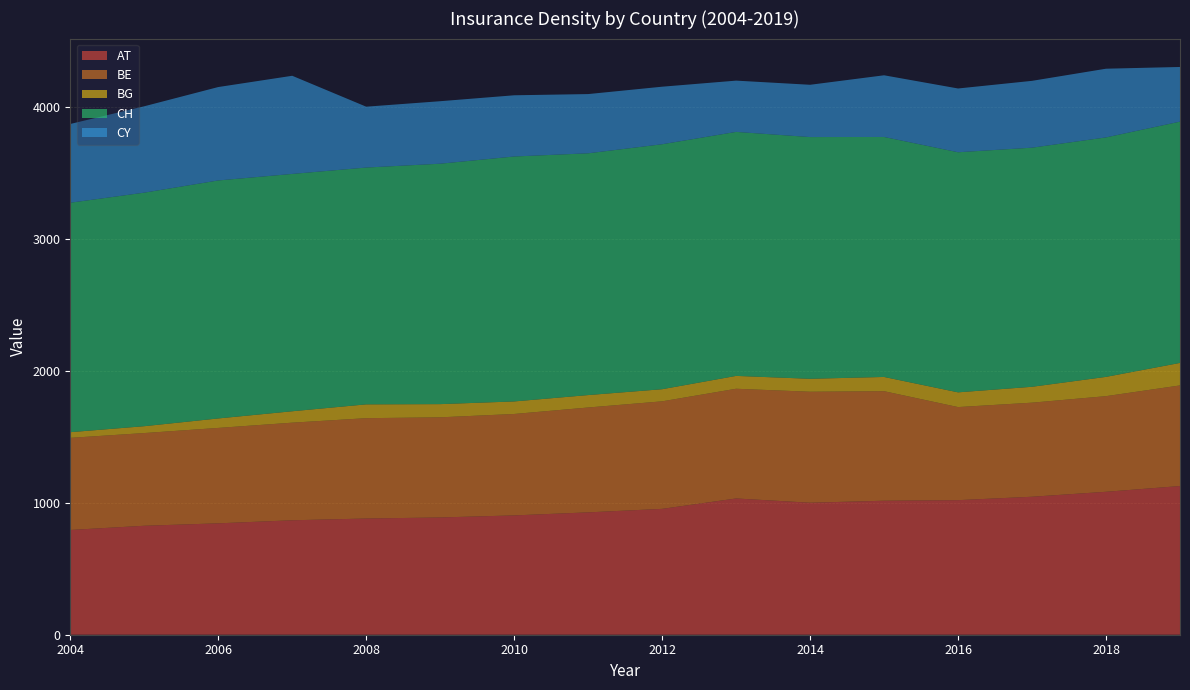

Reading left to right, extract all data points from this chart.

AT: 794.0	825.8	844.3	867.4	880.7	888.8	904.4	927.4	954.0	1032.8	1000.5	1015.6	1019.9	1045.8	1083.4	1126.9
BE: 698.2	702.7	723.2	739.8	760.6	759.0	768.7	794.9	815.0	831.6	841.2	830.3	705.5	713.0	724.9	762.6
BG: 42.9	52.0	71.8	86.4	104.7	100.0	95.1	94.2	91.9	97.4	98.1	107.8	111.6	120.4	146.1	170.6
CH: 1739.2	1770.1	1803.9	1798.9	1794.9	1822.3	1856.6	1832.4	1856.7	1849.4	1832.2	1819.0	1819.8	1812.3	1815.1	1828.7
CY: 596.9	654.8	708.0	744.0	461.4	473.7	464.0	448.9	436.2	388.6	396.3	467.5	483.3	506.6	520.7	414.4